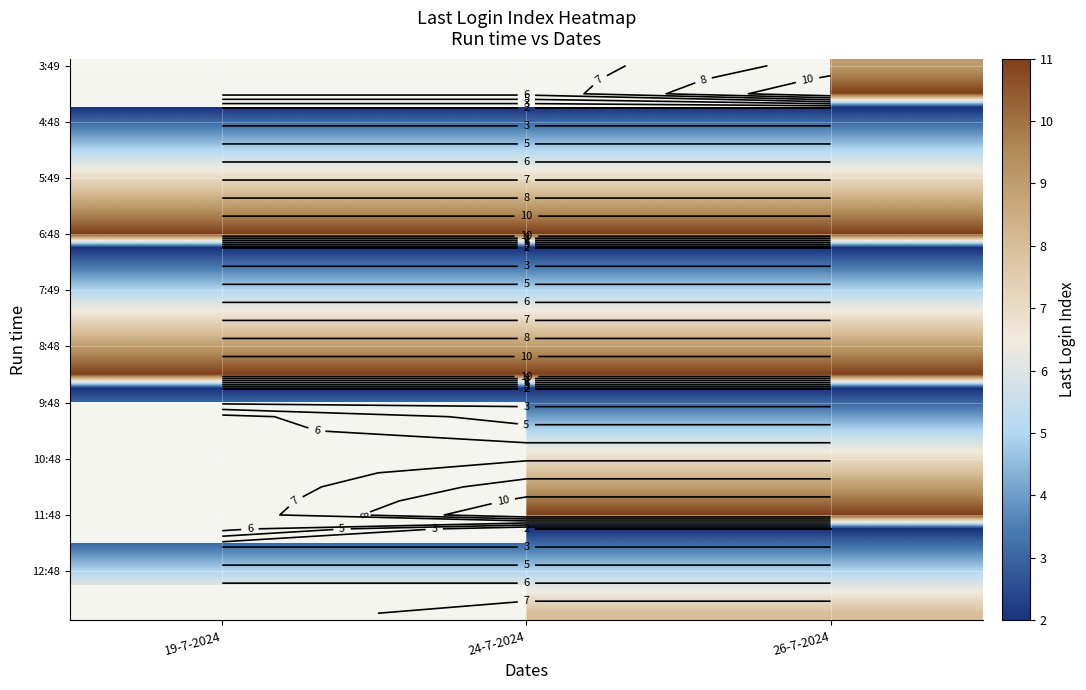

At which category is the sum across all series the highest?

26-7-2024